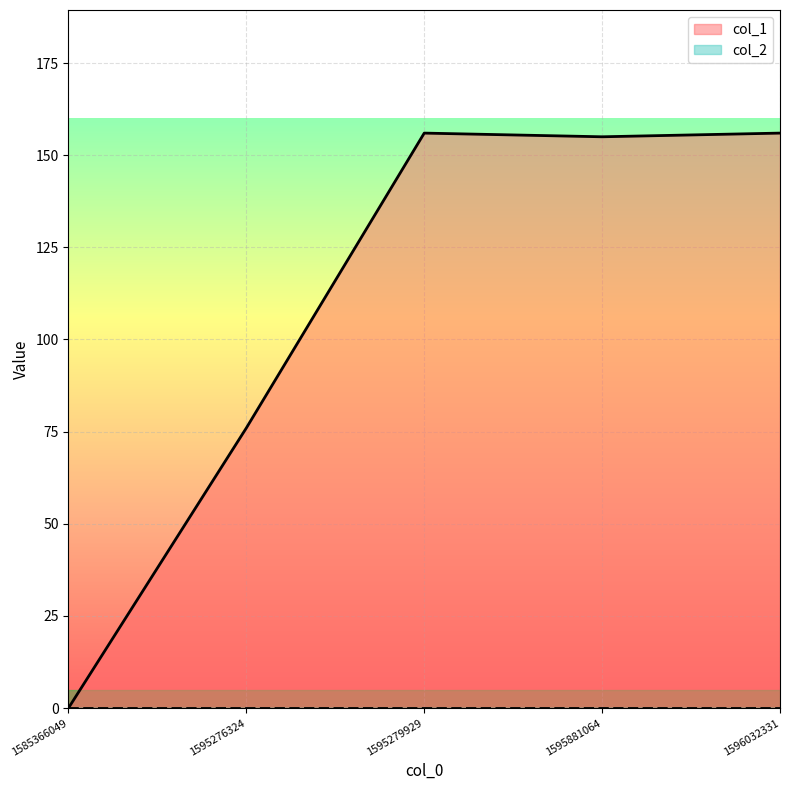

At which label is the value closest to 78?

1595276324